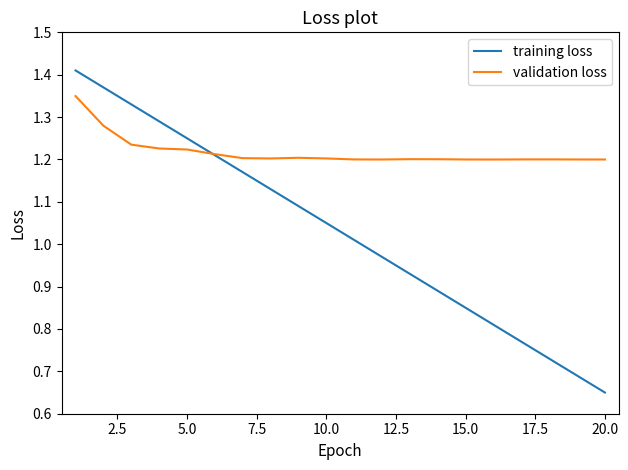

Which series has the largest total across all categories?

validation loss